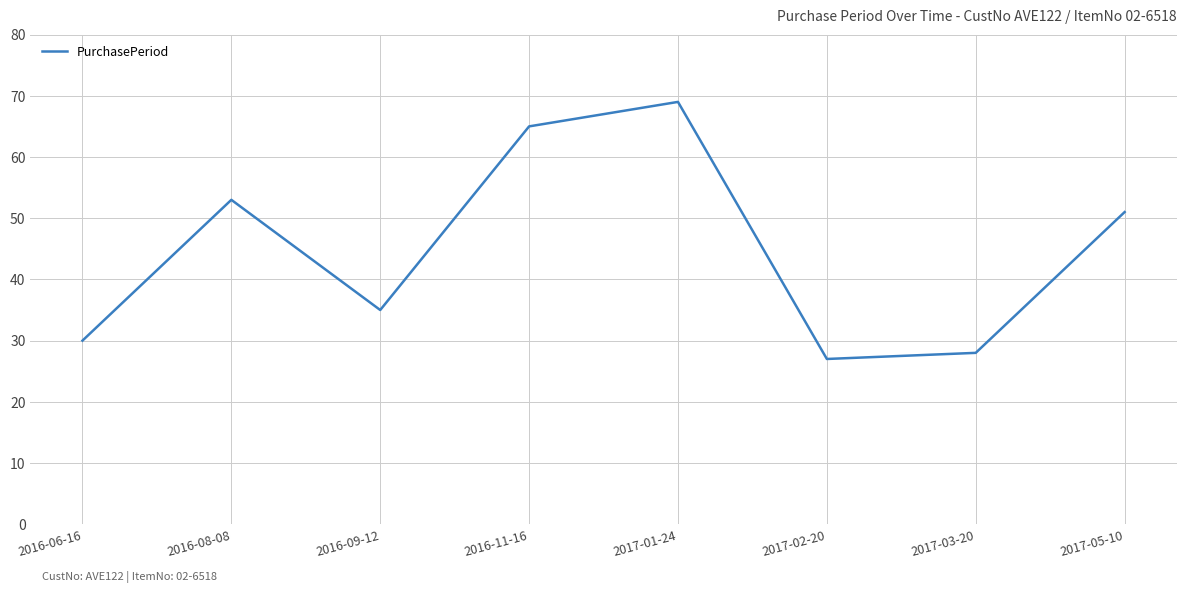

Between 2016-08-08 and 2016-09-12, which is larger?

2016-08-08